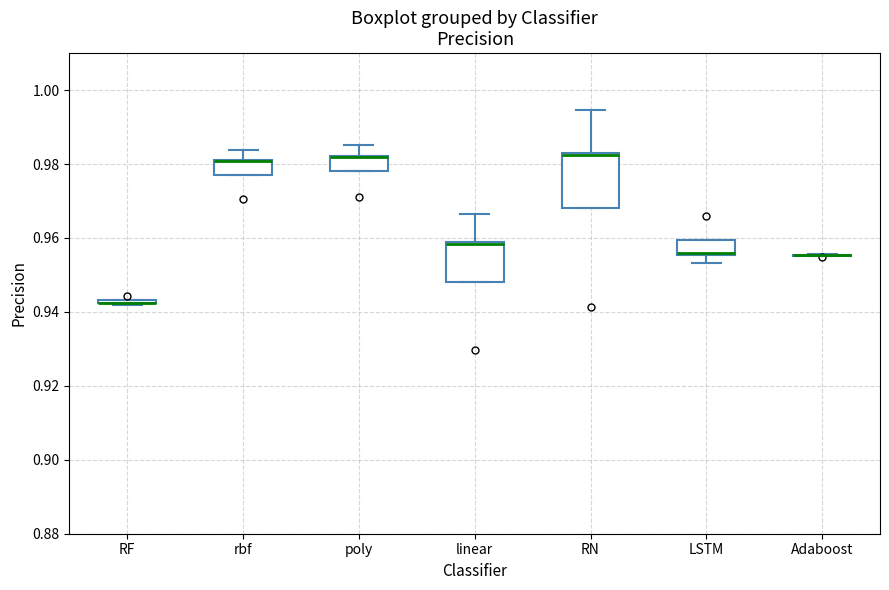

Where is the upper edge of the box for linear on the y-axis? The values are not printed on the chart, so give them approximately, as read against the axis.

0.958